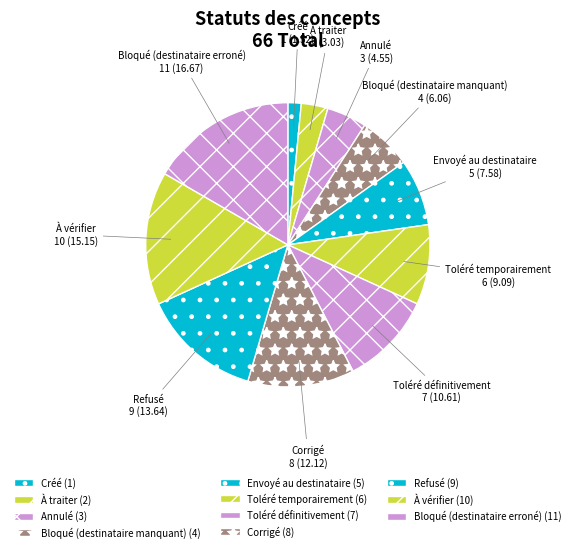

Between Créé and À vérifier, which is larger?

À vérifier